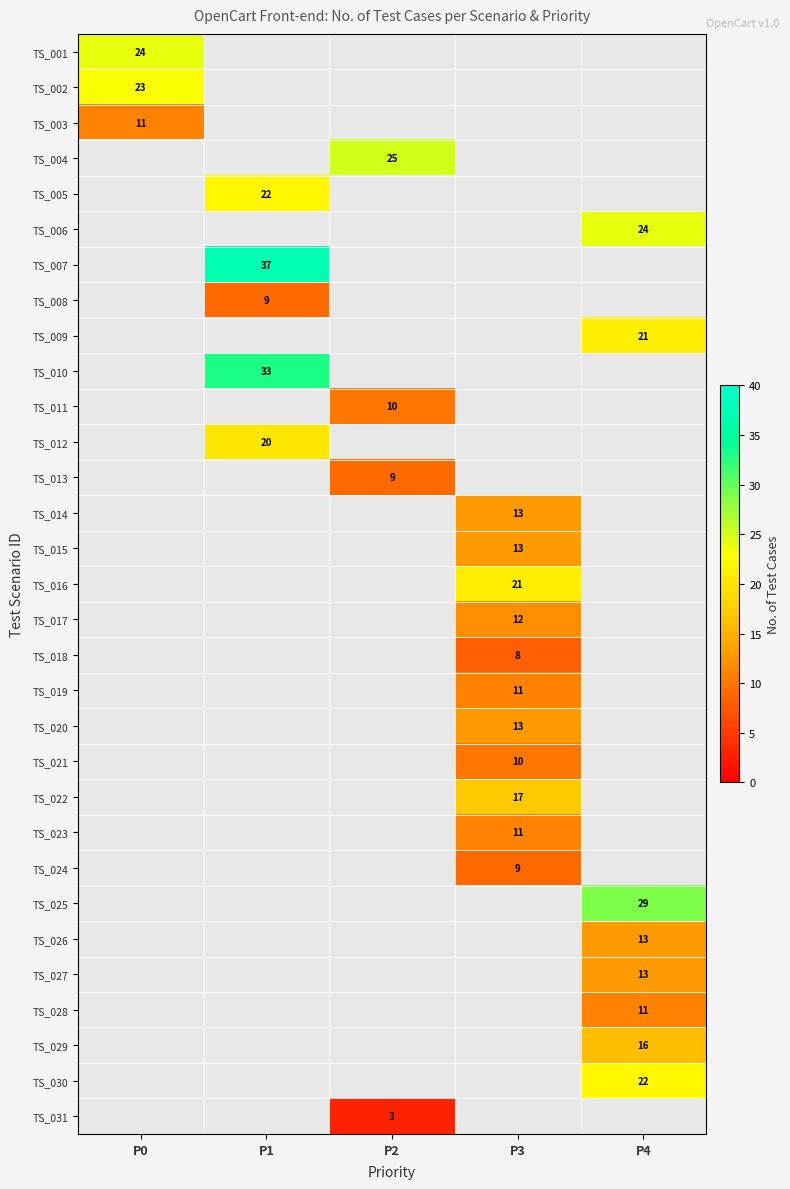

Is it true that TS_019 equals 11 at P3?

True